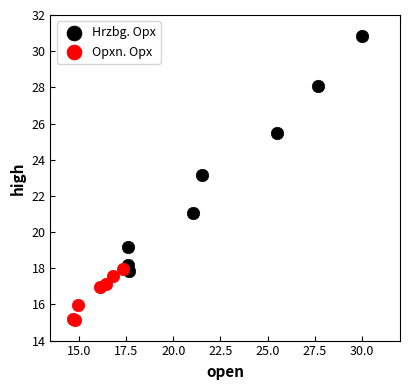

Which series reaches the minimum Y coordinate?

Opxn. Opx